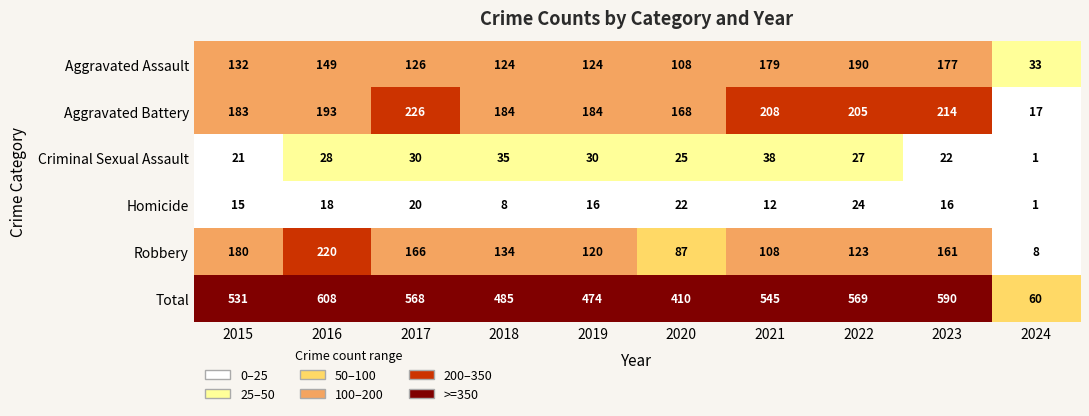

Which series has the largest range (max minus min)?

Total